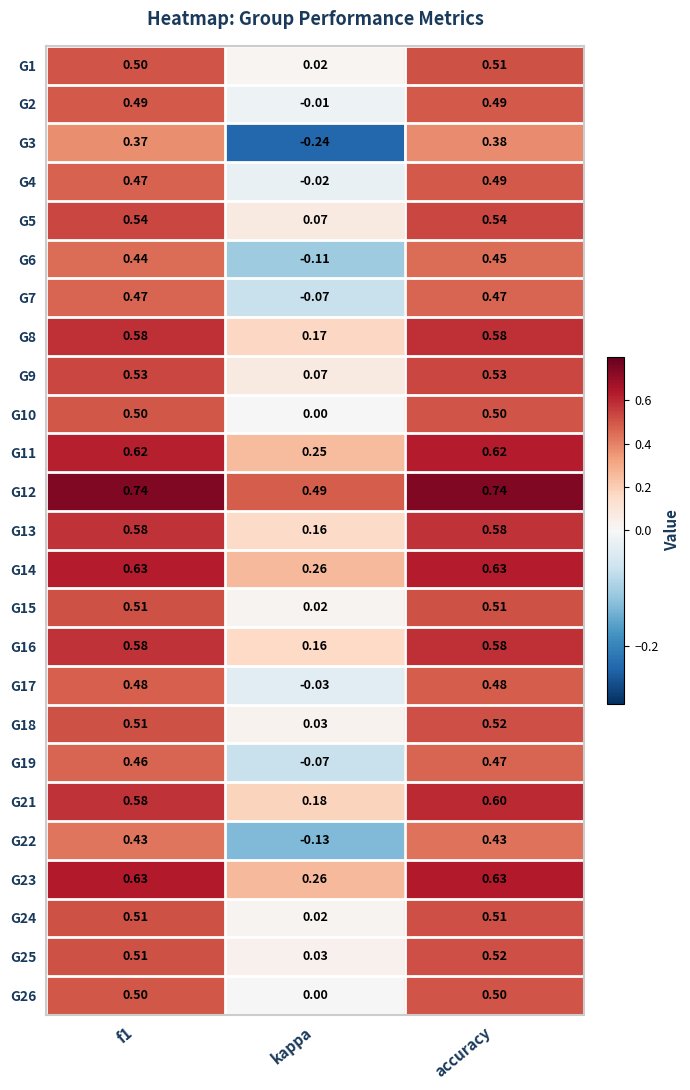

Is the value of G19 at accuracy greater than the value of G12 at accuracy?

No